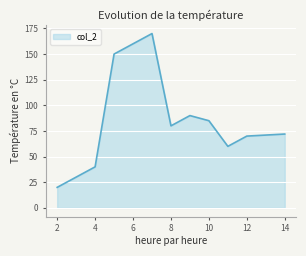

What is the difference between the maximum and minimum values?

150